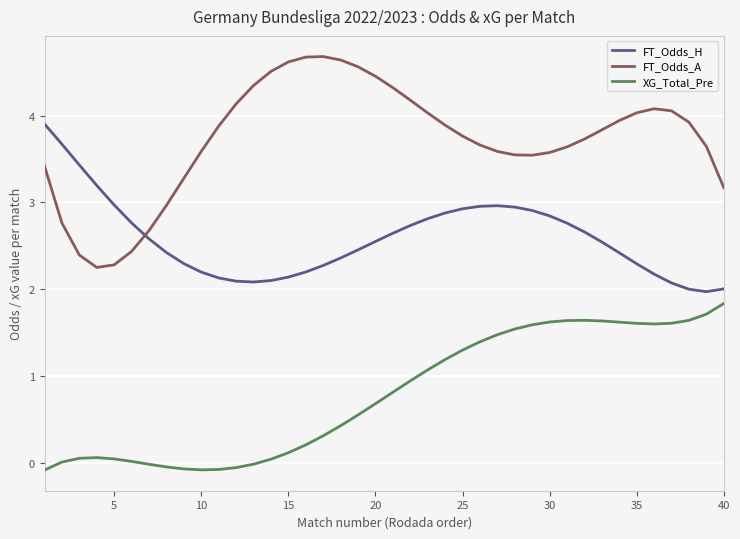

What is the average value of the FT_Odds_H series?

2.6